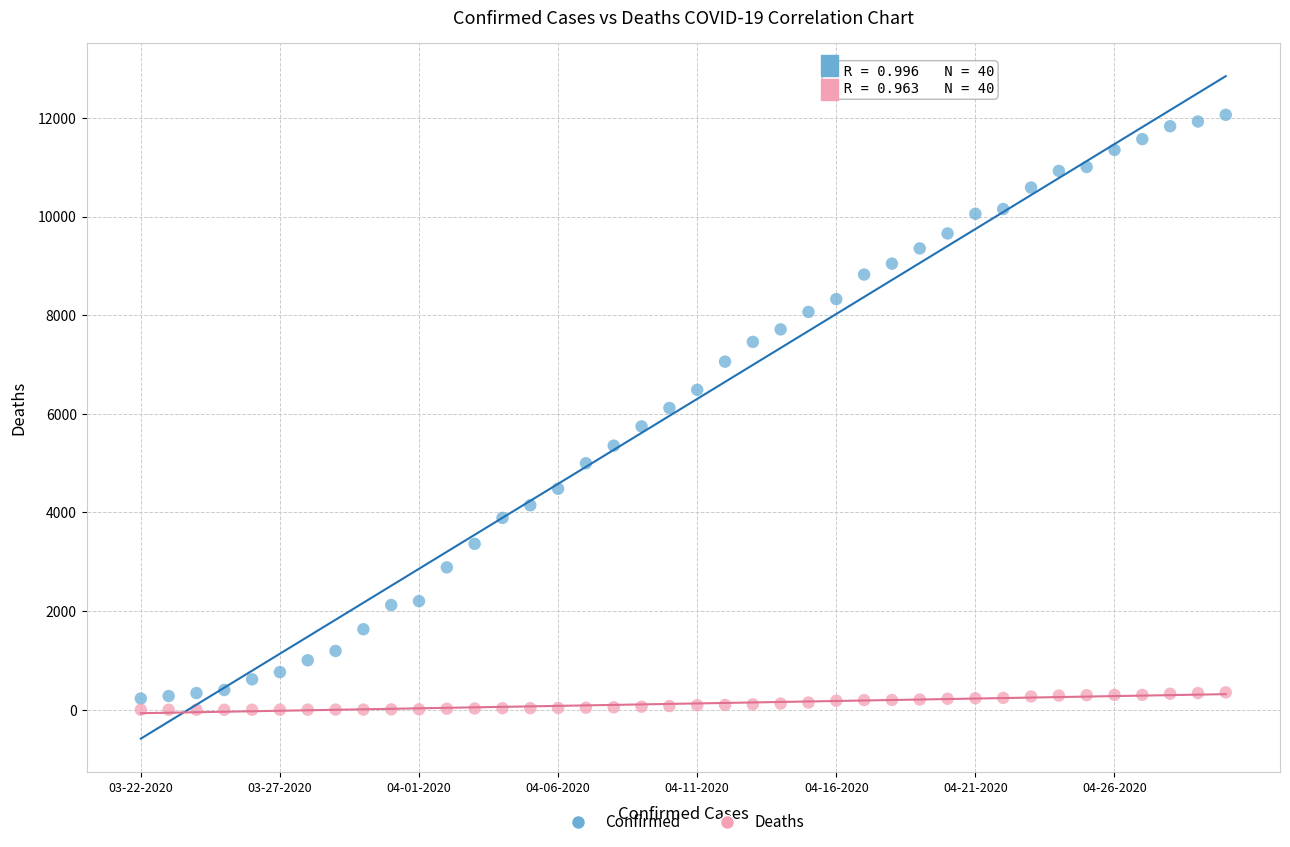

Which series contains the highest Y value?

Confirmed